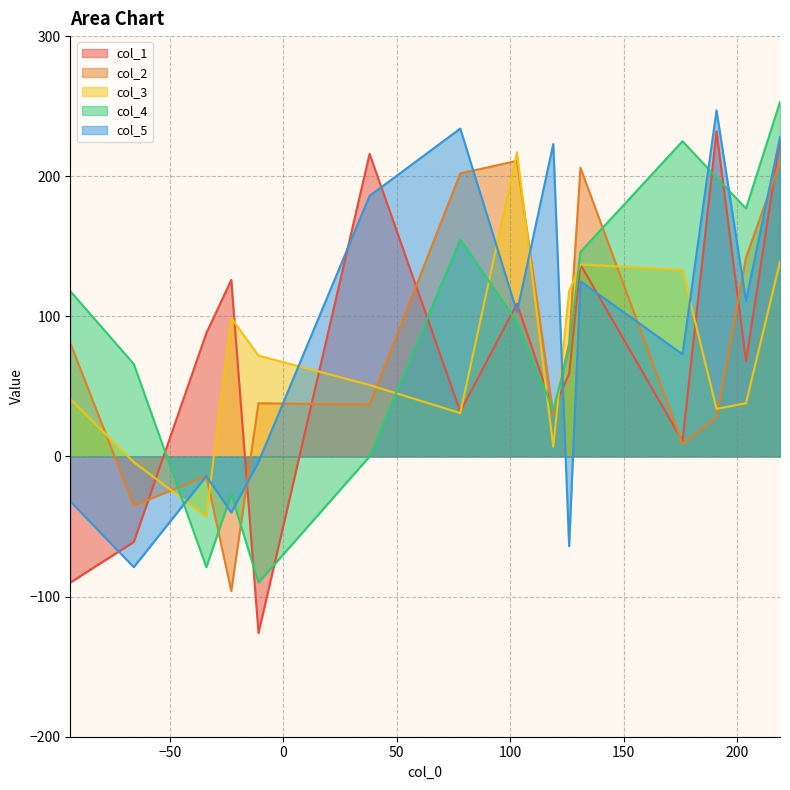

Which series has the largest total across all categories?

col_4